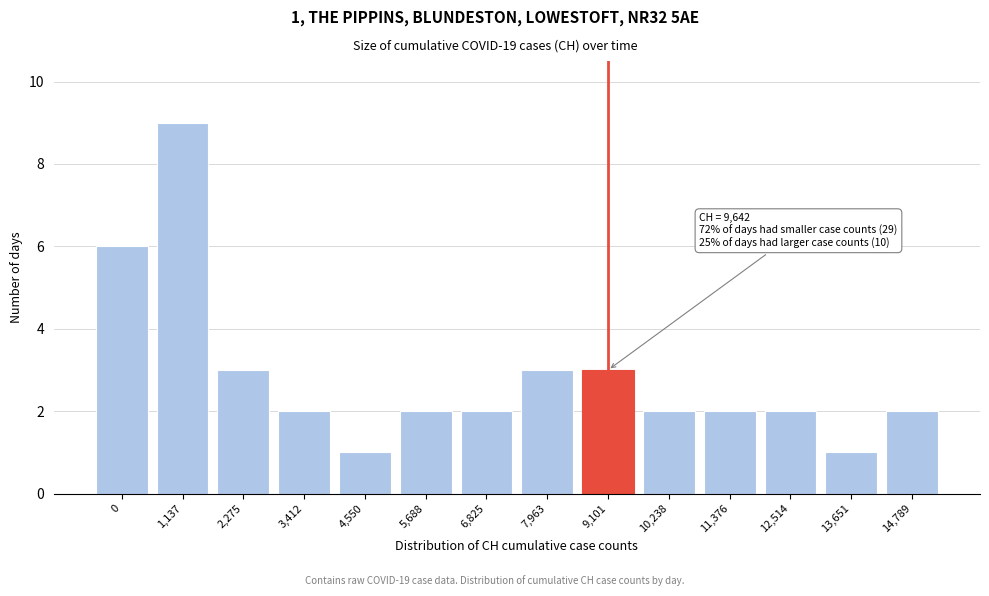

Reading left to right, list all the values displayed in this chart.

6	9	3	2	1	2	2	3	3	2	2	2	1	2